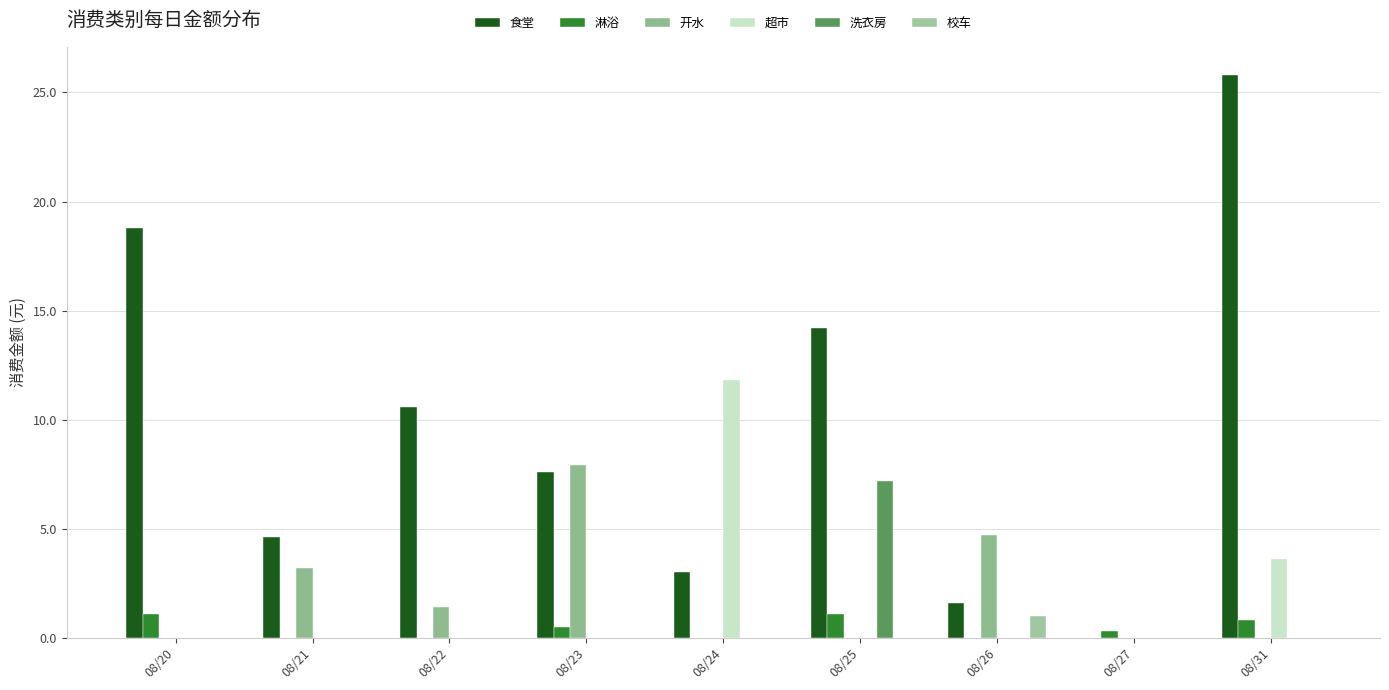

What are all the series names shown in the legend?

食堂, 淋浴, 开水, 超市, 洗衣房, 校车